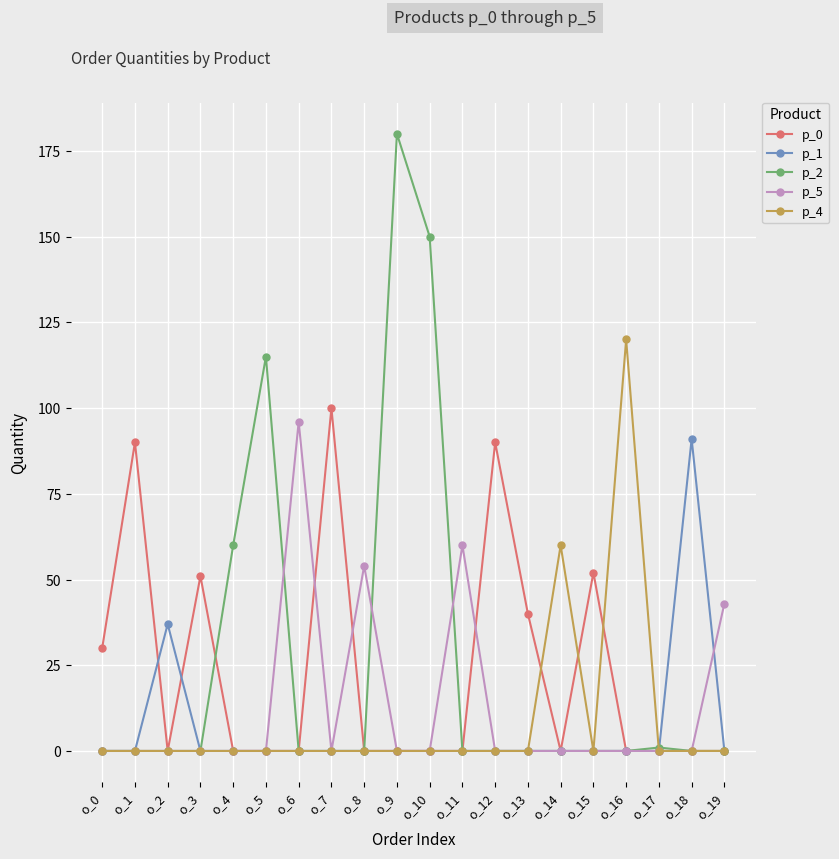

Which series has the largest range (max minus min)?

p_2